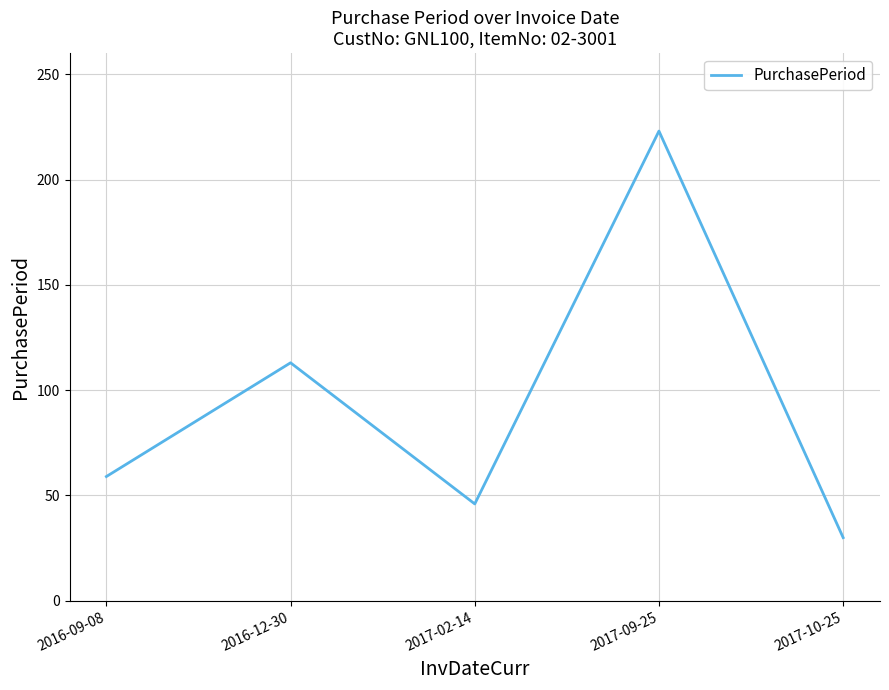

Between 2016-12-30 and 2017-10-25, which is larger?

2016-12-30